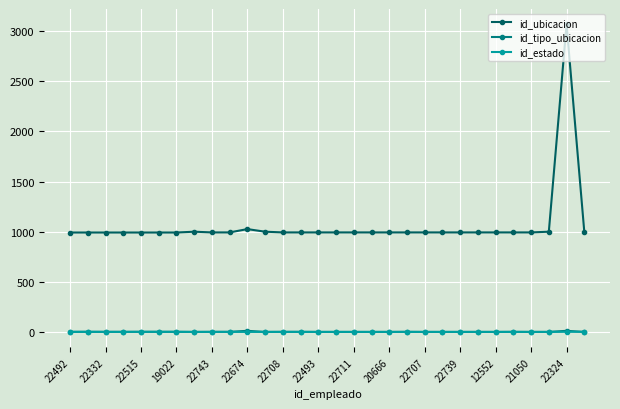

At how many categories does at least one series exceed 490?

30